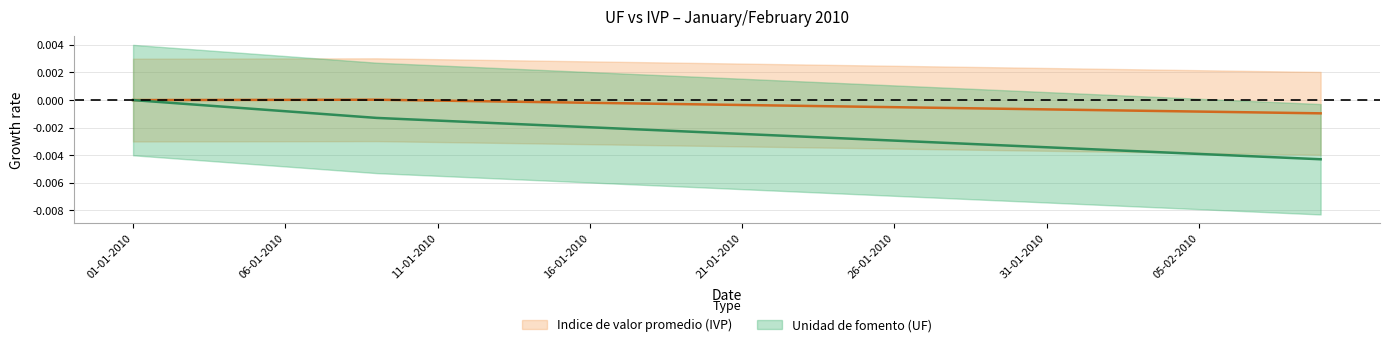

True or false: Indice de valor promedio (IVP) and Unidad de fomento (UF) intersect in this chart.

False